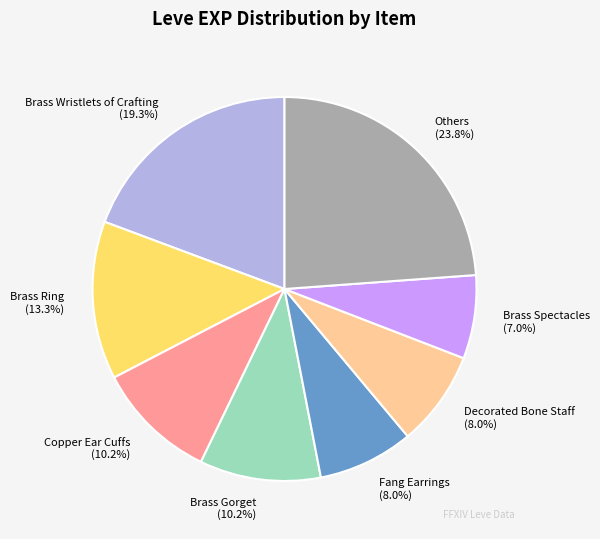

To the nearest percent, what portion does Decorated Bone Staff represent?

8%